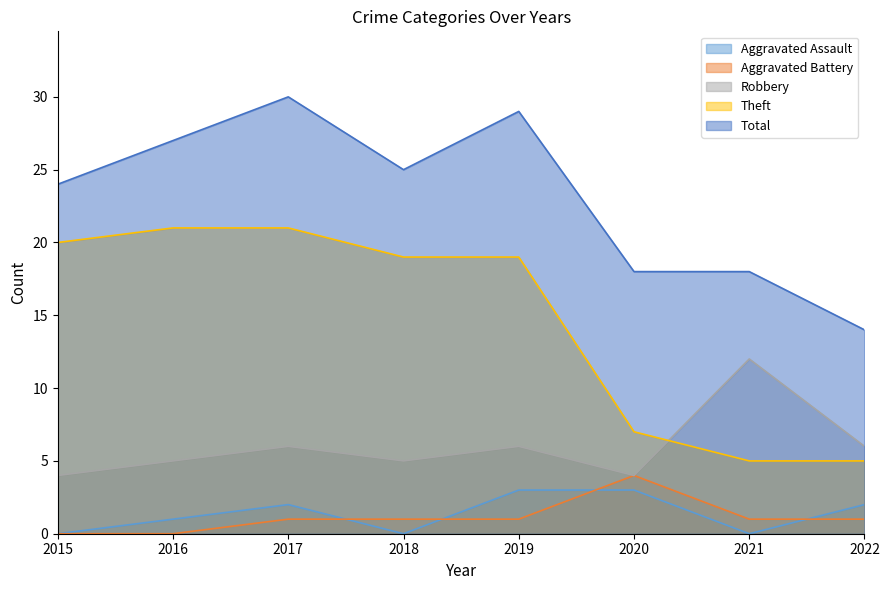

Which series has the largest total across all categories?

Total